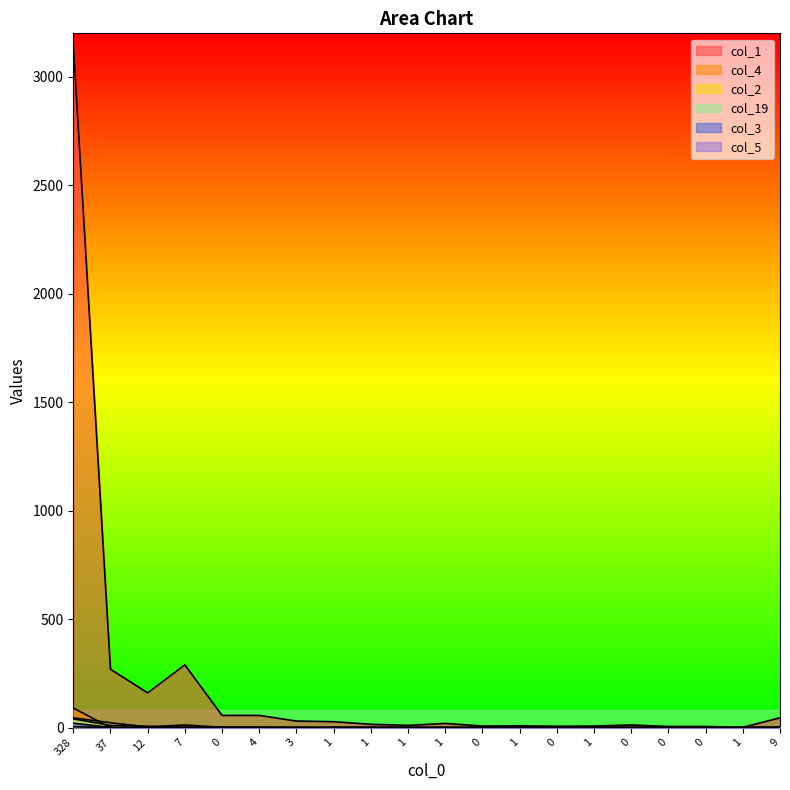

Which series has the largest range (max minus min)?

col_1